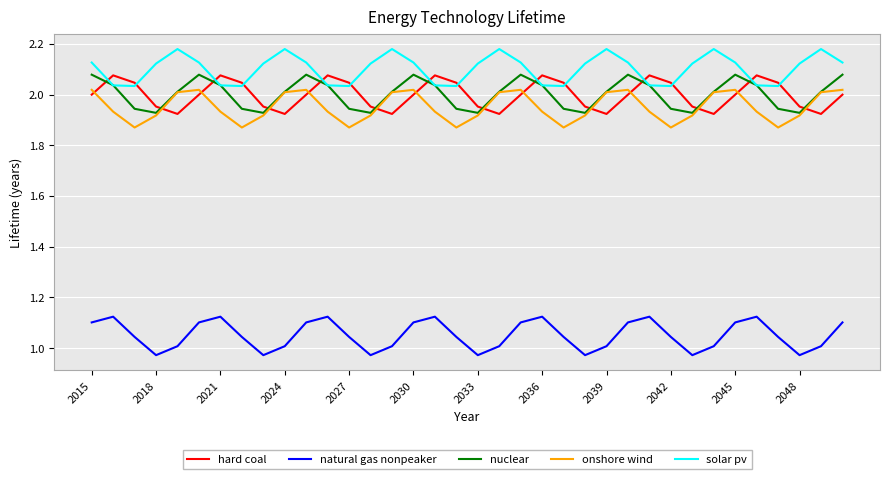

True or false: nuclear has more than 1 points higher than both neighbors.

True